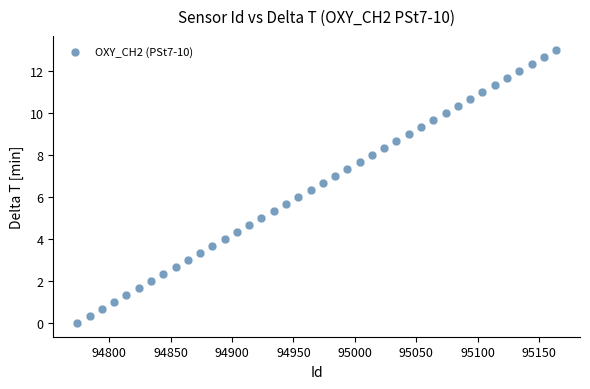

What is the range of Y values (max minus min)?

13.0